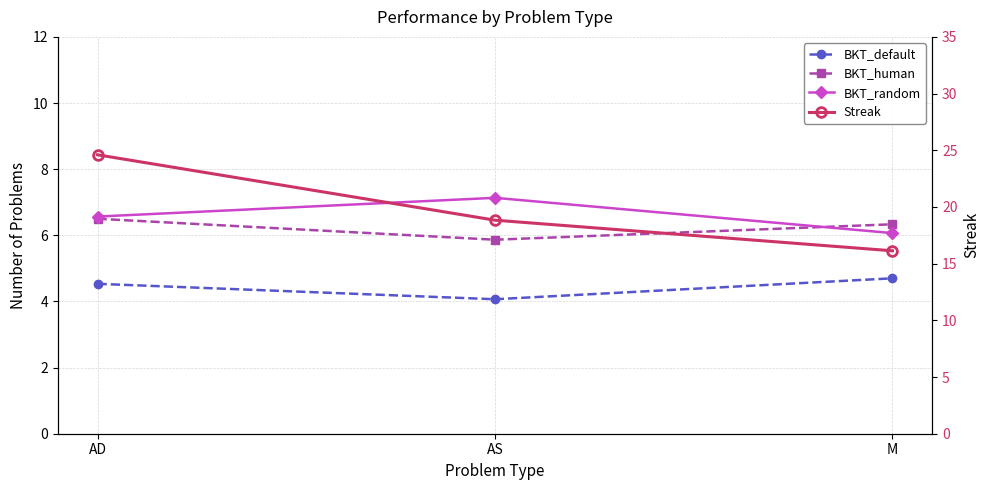

True or false: BKT_human has a value of 6.5 at AD.

True